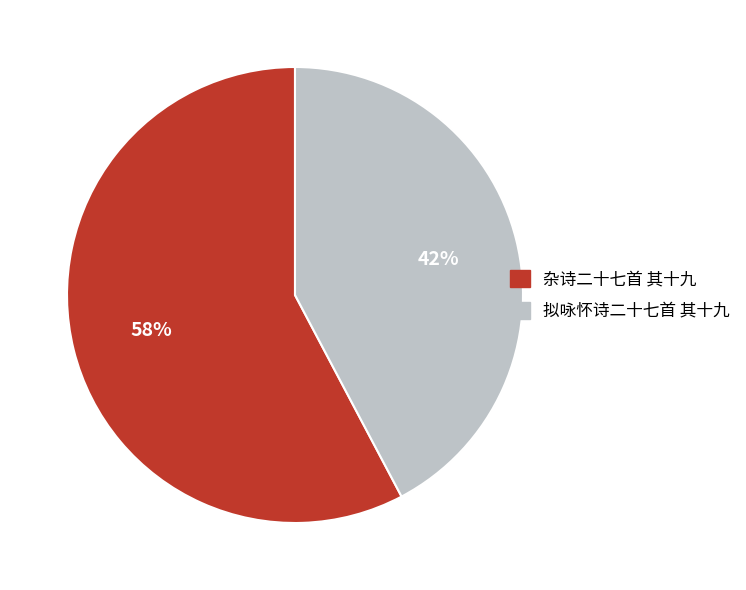

What percentage is the 杂诗二十七首 其十九 slice, to the nearest percent?

58%